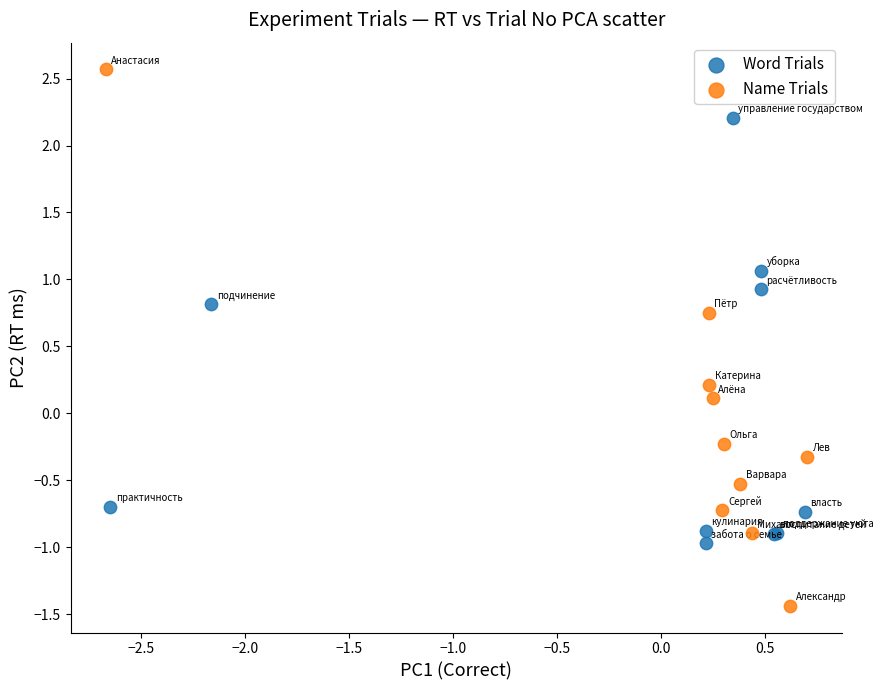

What are all the series names shown in the legend?

Word Trials, Name Trials